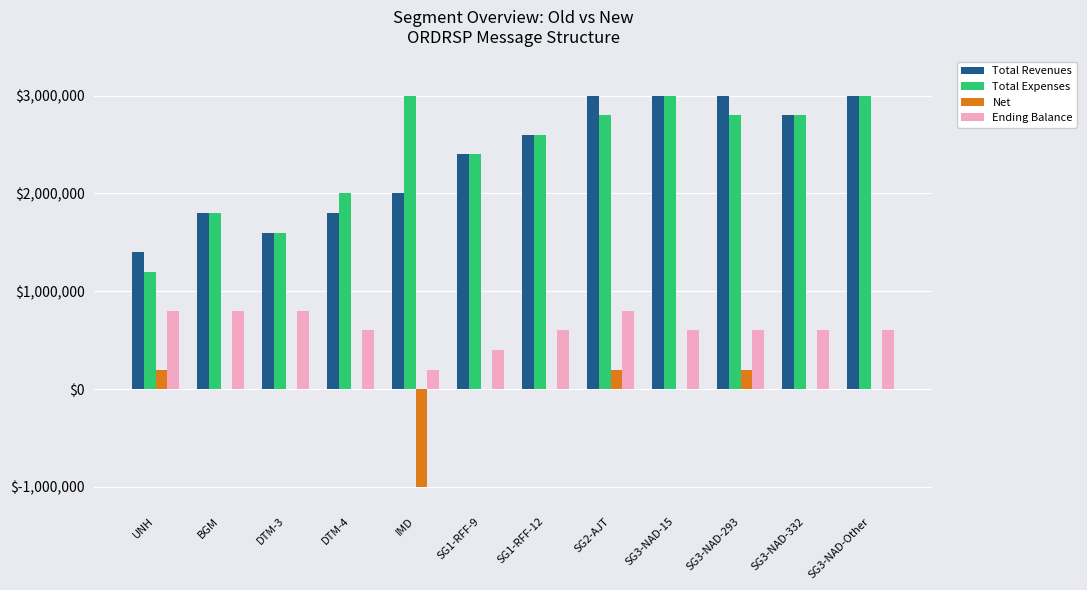

Which series changed the most between DTM-4 and SG2-AJT?

Total Revenues